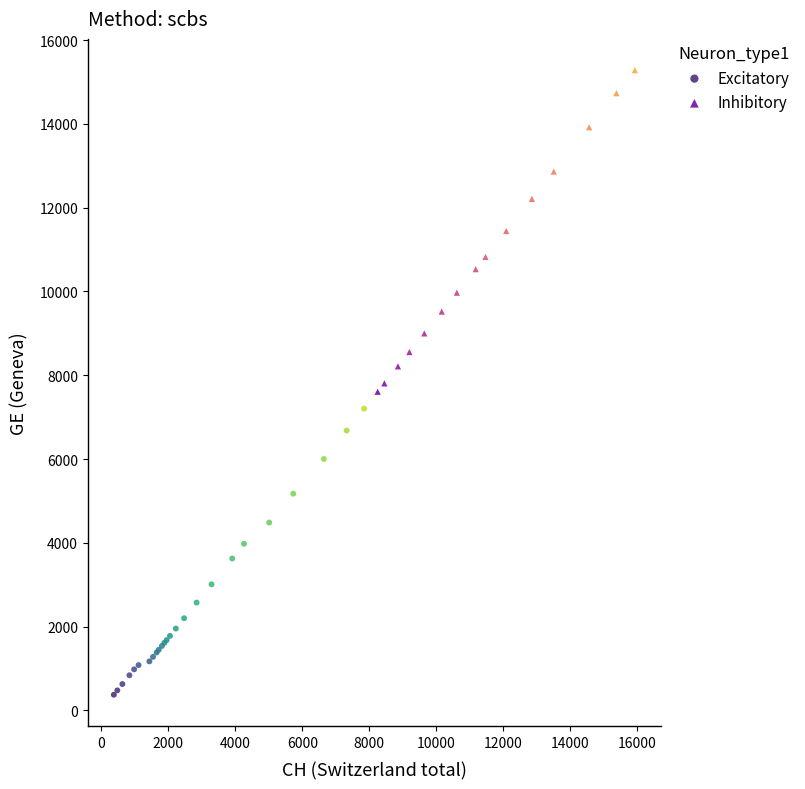

Which series reaches the maximum Y coordinate?

Inhibitory